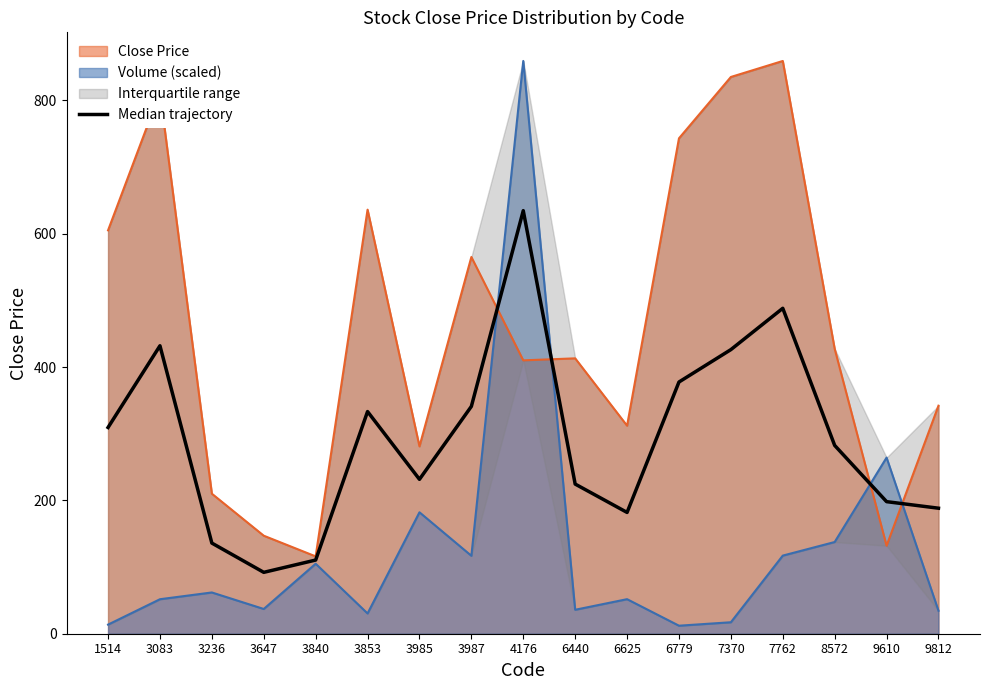

How many lines are shown in the chart?

1